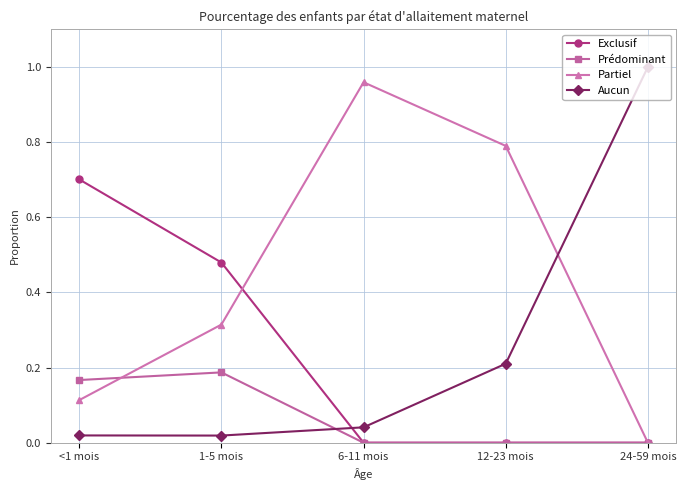

Which category has the highest value across all series?

24-59 mois